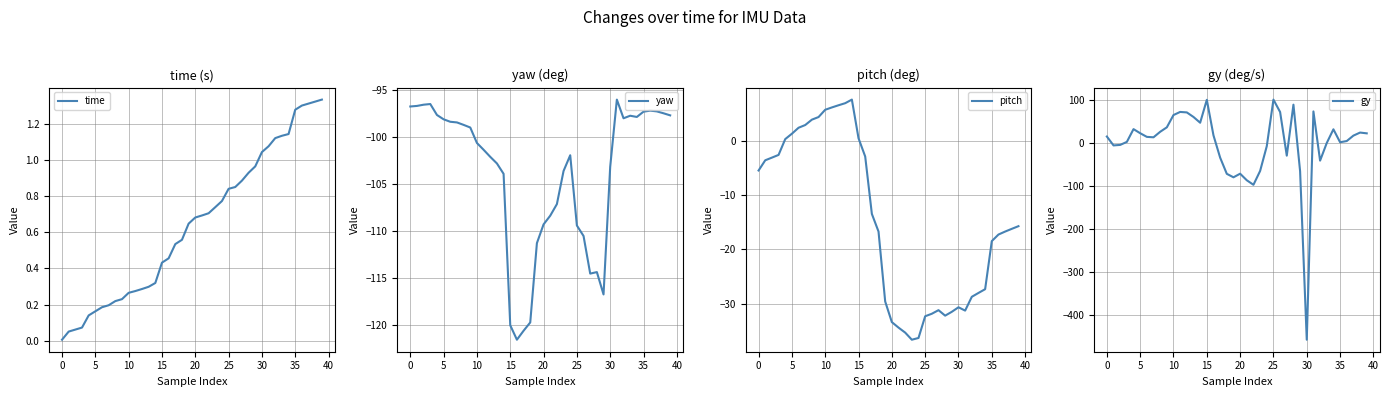

What is the lowest value of the pitch series?

-36.6